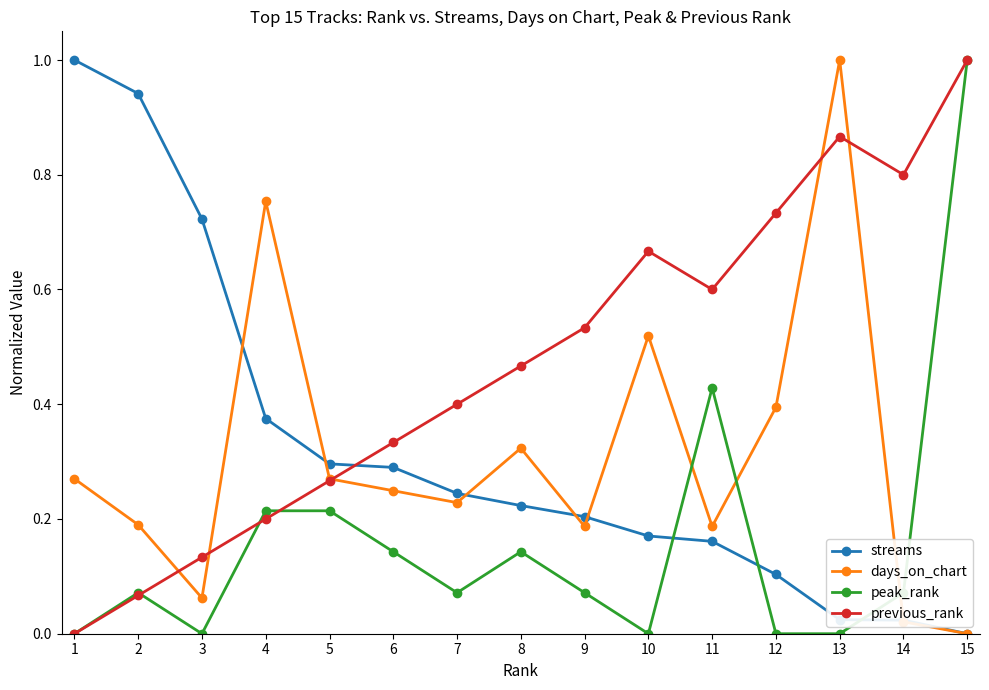

Does the chart display data point markers on the line(s)?

Yes